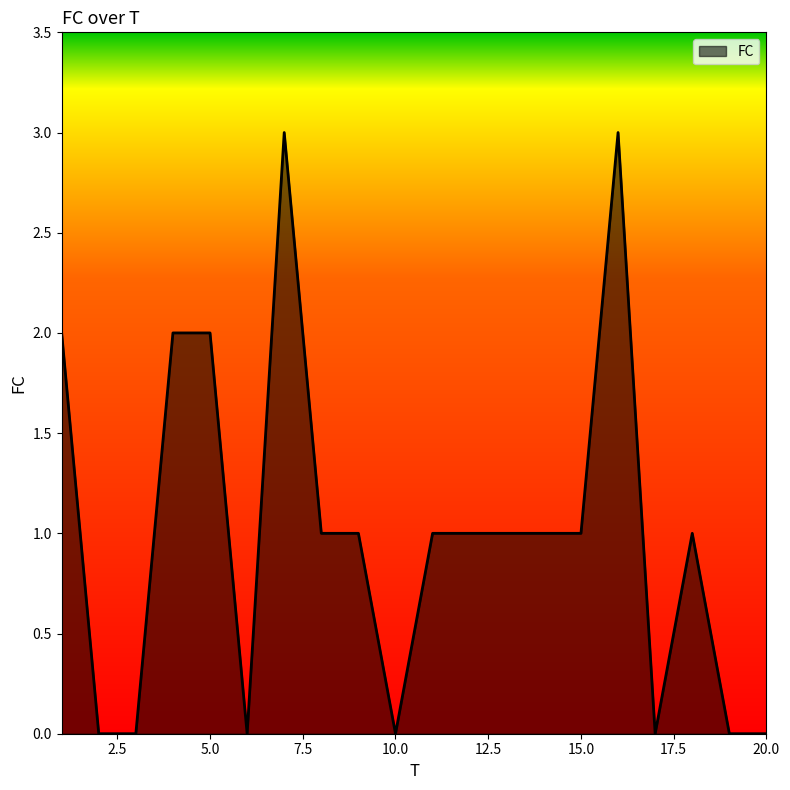

What is the greatest value displayed?

3